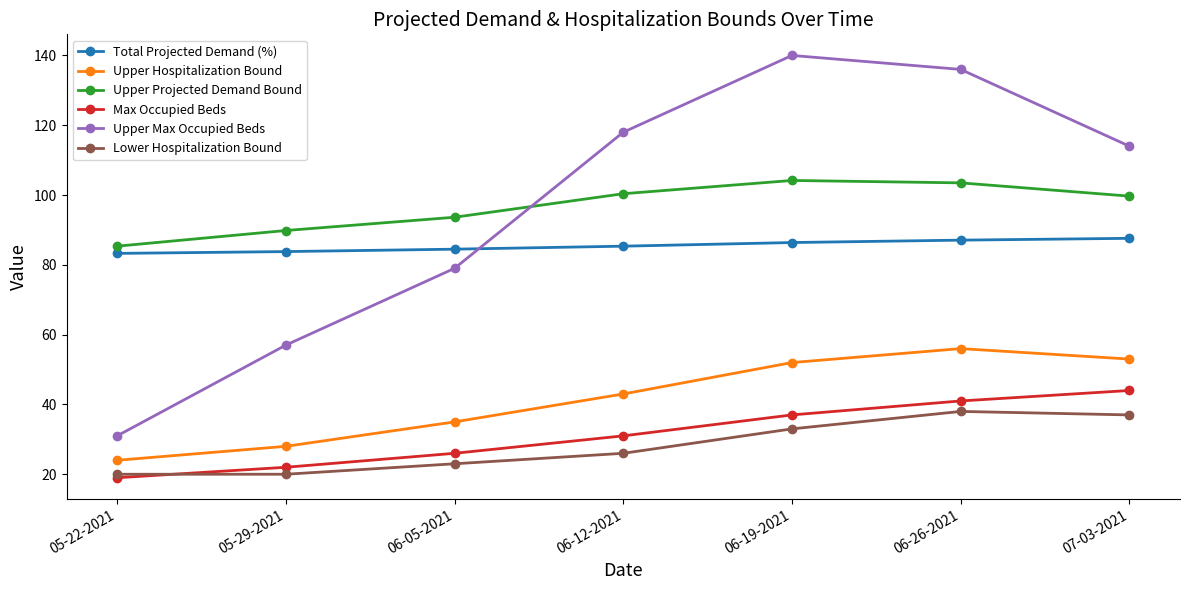

What position from the right is 06-05-2021?

5